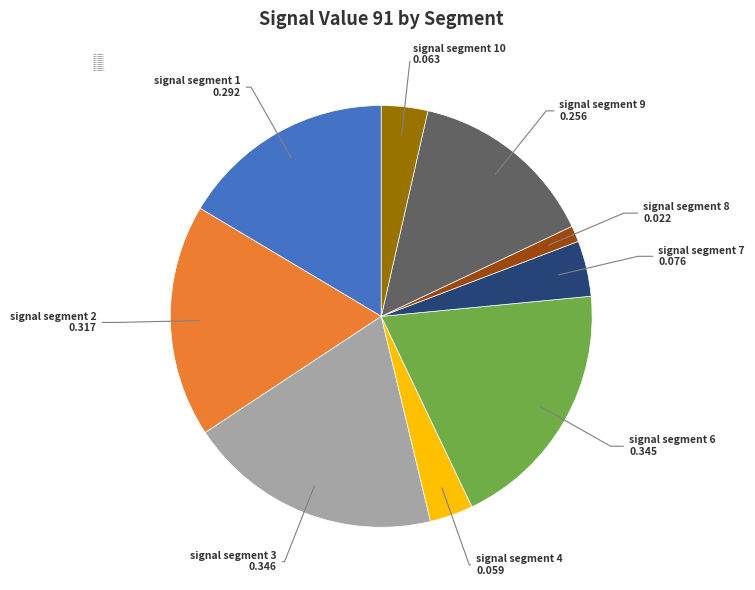

Between signal segment 9 and signal segment 7, which is larger?

signal segment 9